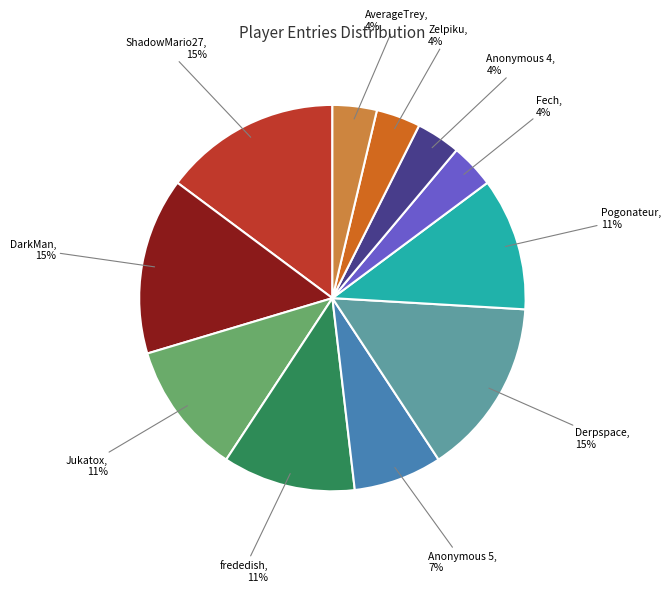

How many slices are in this pie chart?

11